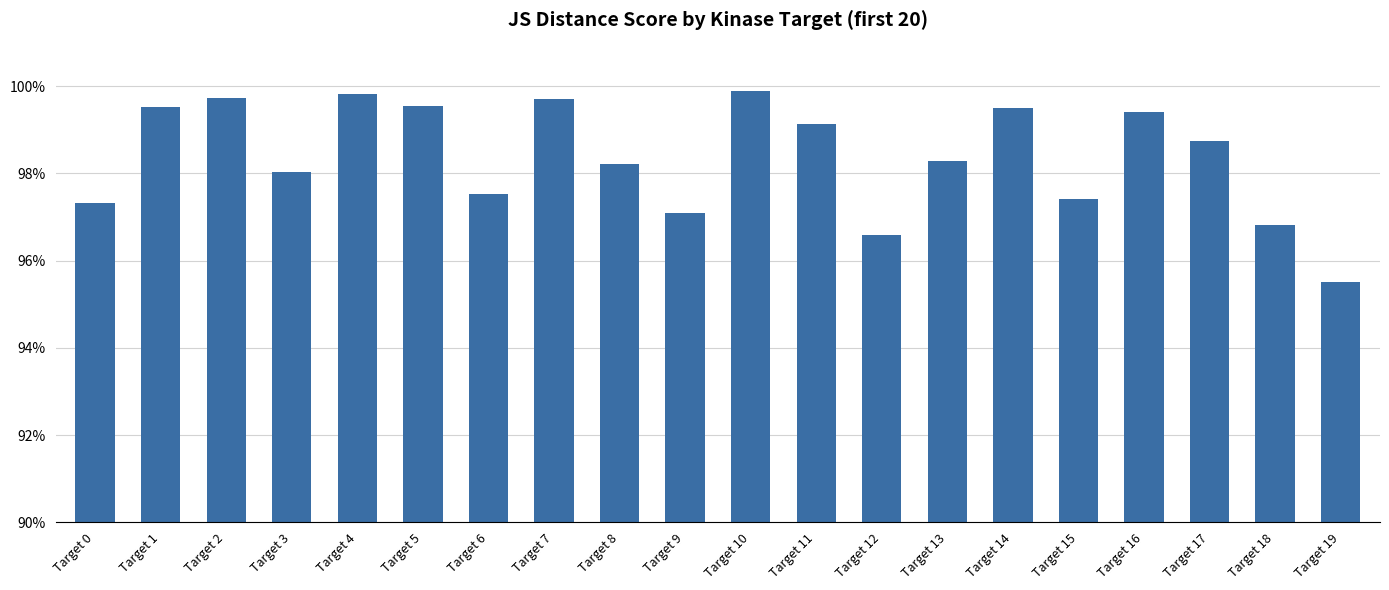

What is the value of the 7th bar from the left?

1.0